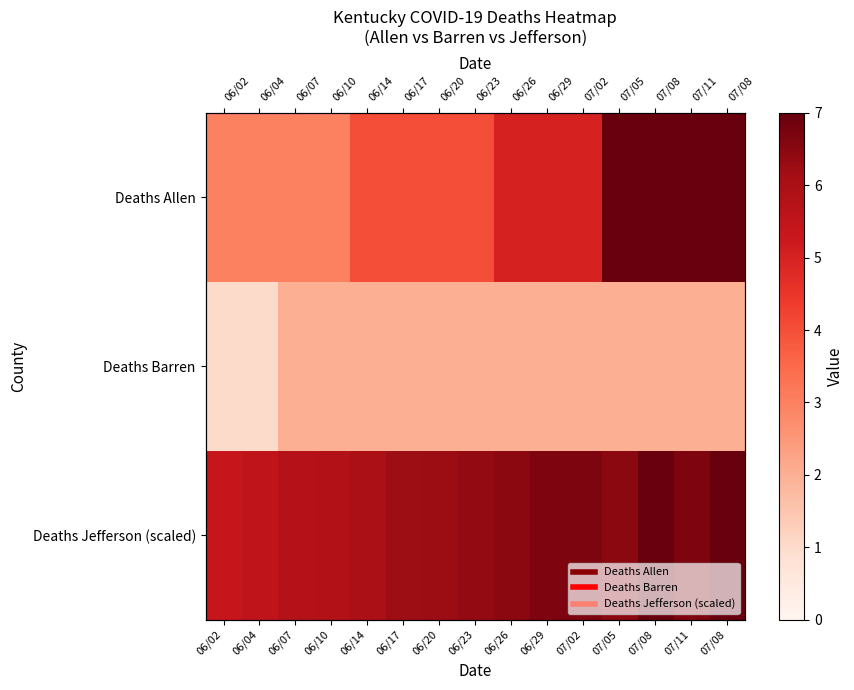

Which series has the largest total across all categories?

row_2